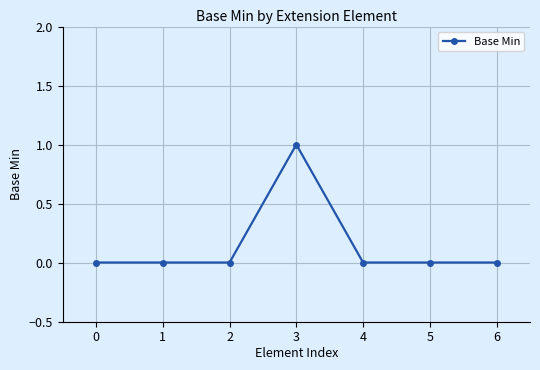

Reading left to right, transcribe all the data shown in this chart.

0=0	1=0	2=0	3=1	4=0	5=0	6=0